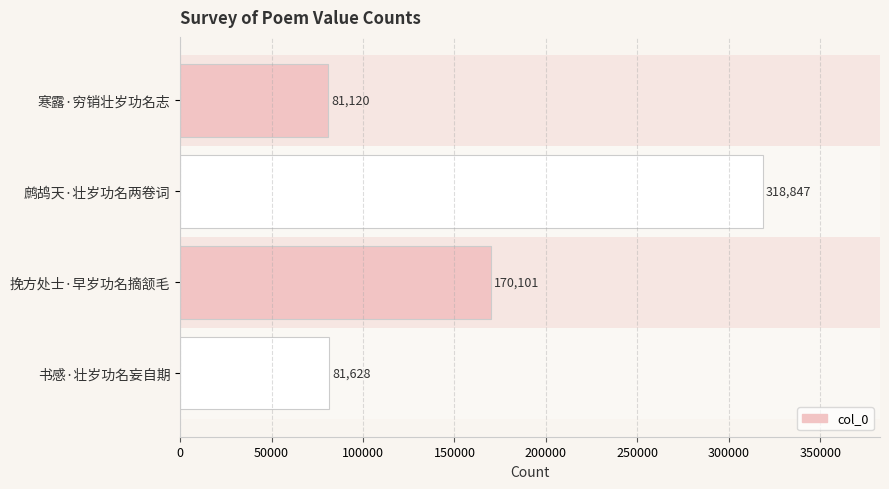

Is it true that the value at 书感·壮岁功名妄自期 is 28561?

False